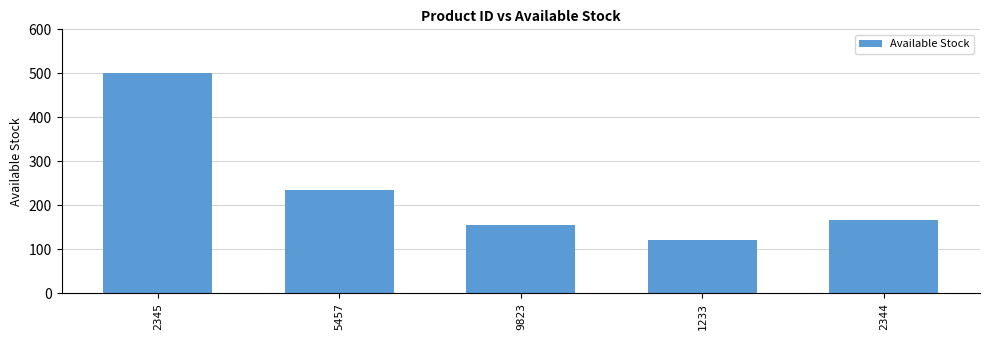

The value at 2345 is 500. True or false?

True